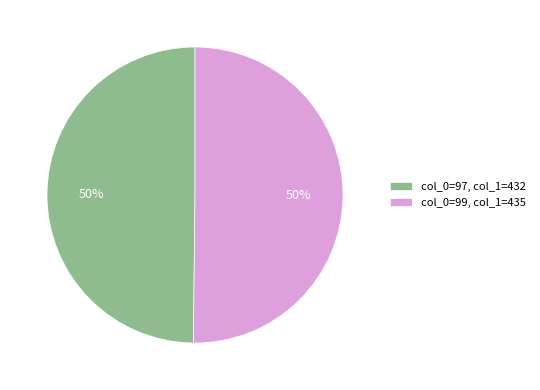

Do col_0=97, col_1=432 and col_0=99, col_1=435 together represent more than half of the pie?

Yes